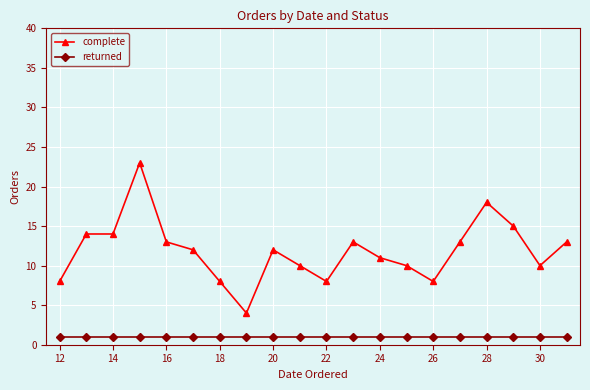

Rank the series by their average value, from highest to lowest.

complete, returned